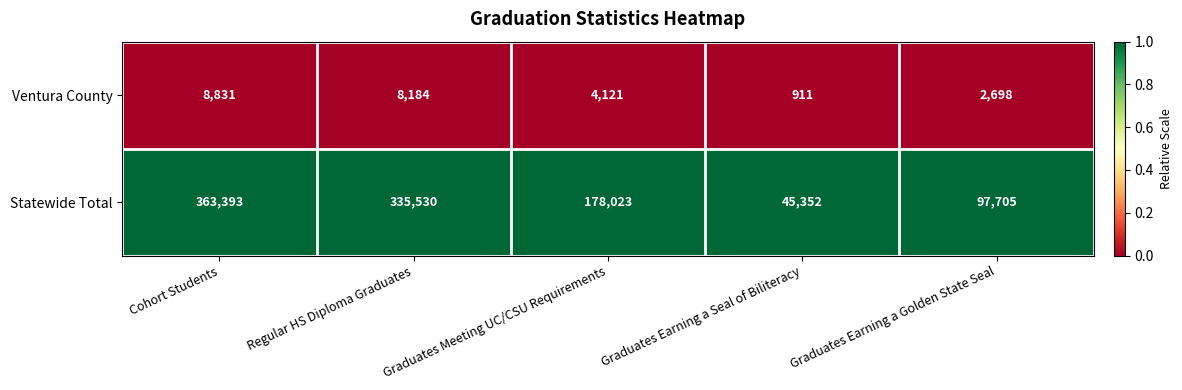

List the series in order of their peak value, lowest first.

Ventura County, Statewide Total